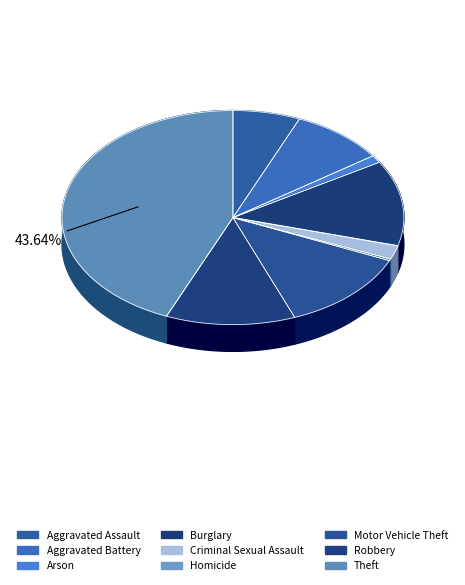

The Motor Vehicle Theft slice represents 13% of the pie. True or false?

True